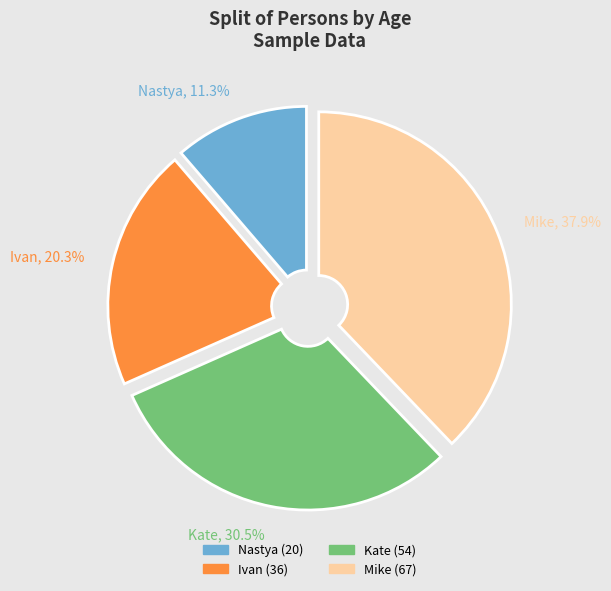

To the nearest percent, what is the difference between the largest and smallest slice percentages?

27%